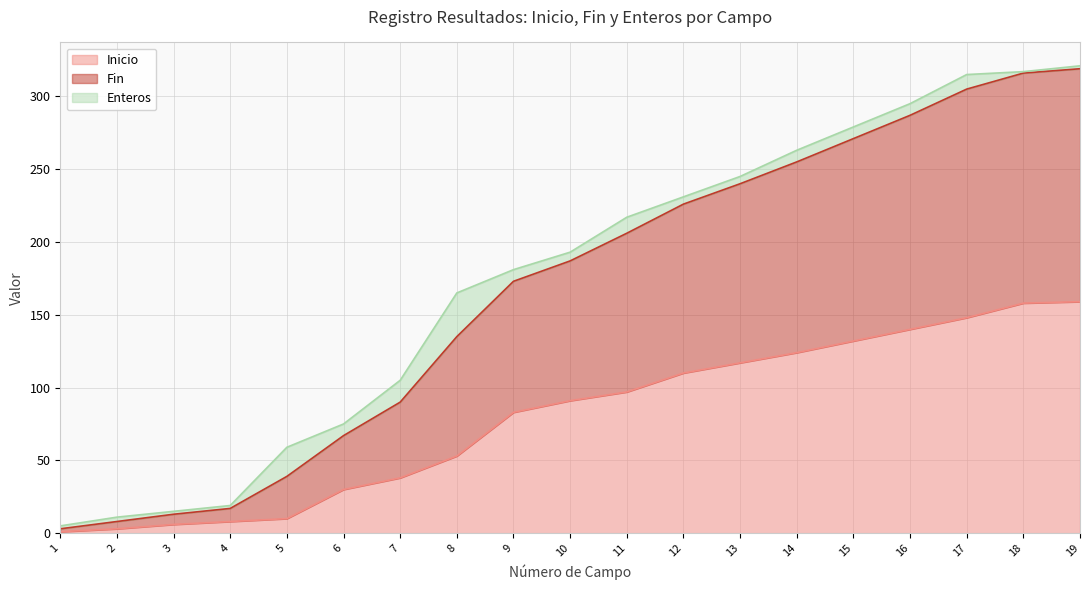

Is it true that Inicio equals 34 at 18?

False